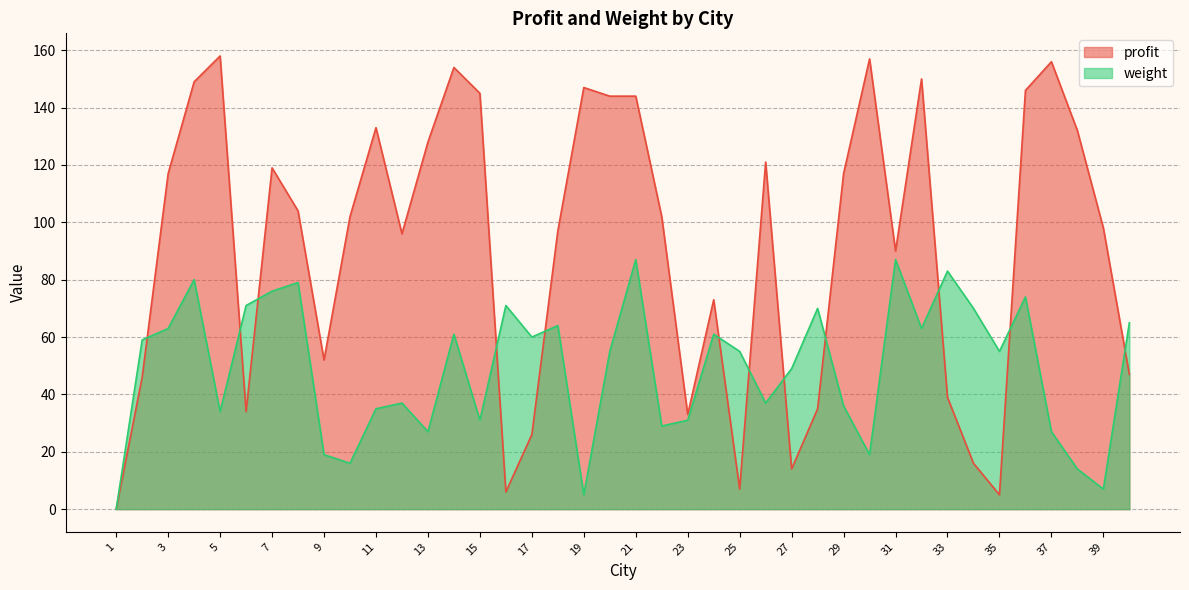

List the series in order of their overall mean, highest first.

profit, weight